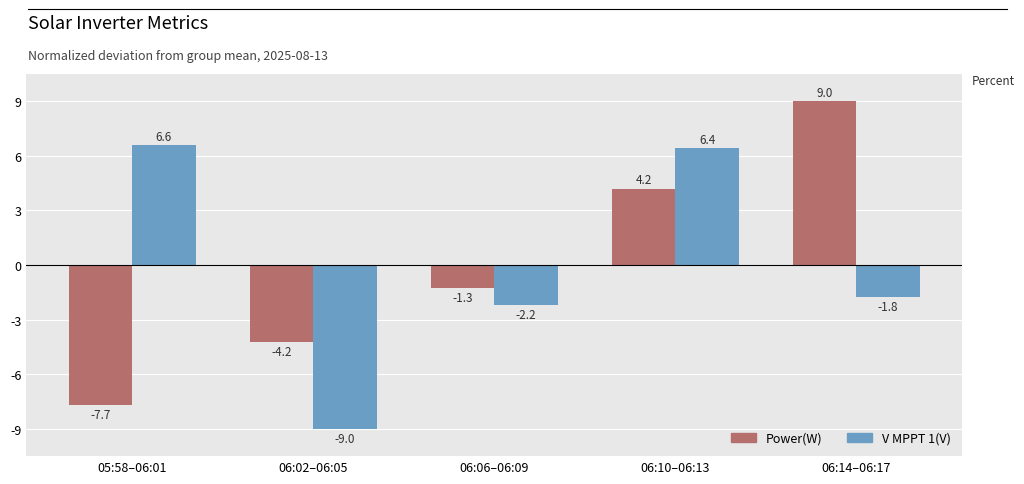

Count the number of categories in the chart.

5